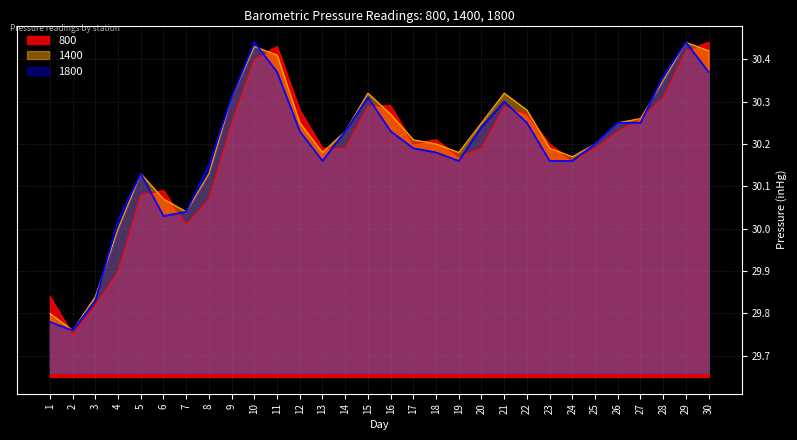

What is the value of the 1800 point at the 25th from the left?

30.2